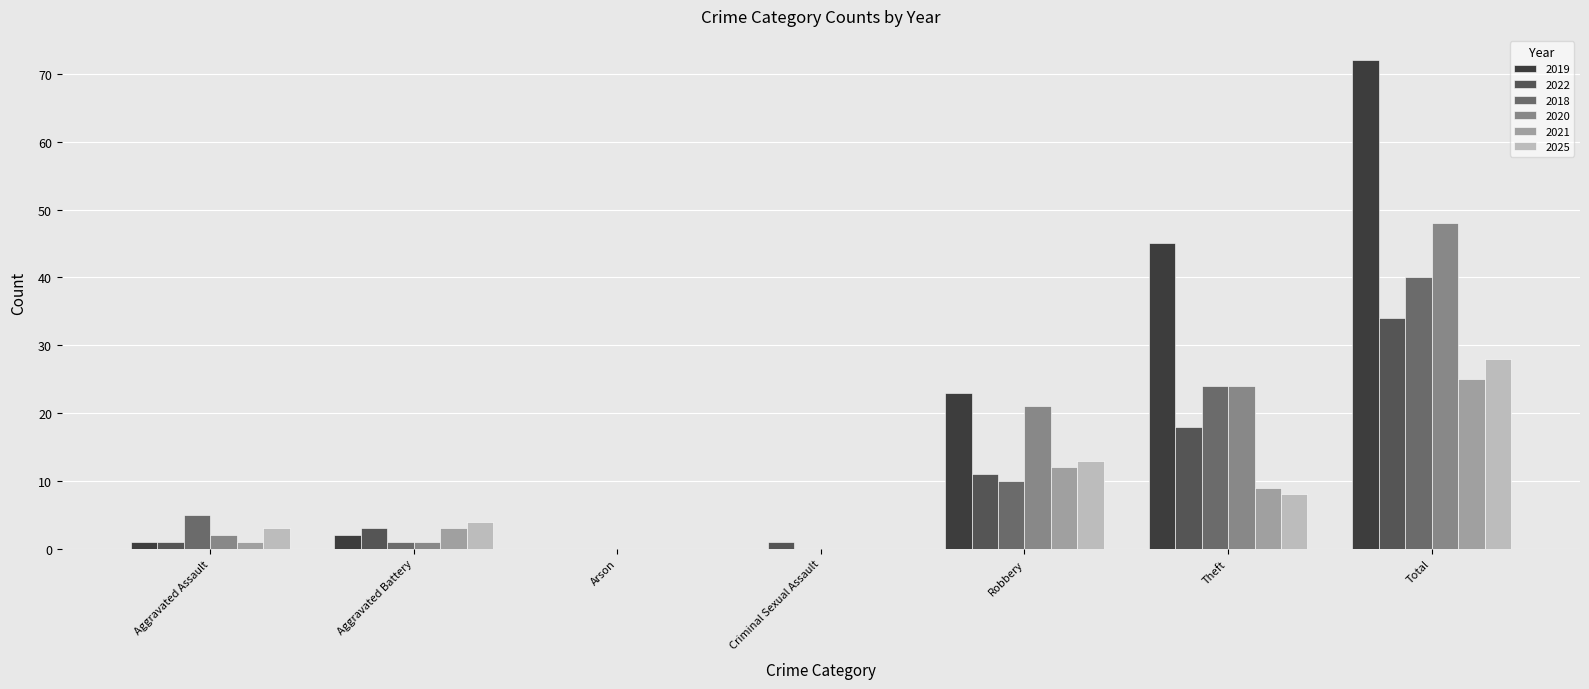

Reading left to right, list all the values displayed in this chart.

2019: 1	2	0	0	23	45	72
2022: 1	3	0	1	11	18	34
2018: 5	1	0	0	10	24	40
2020: 2	1	0	0	21	24	48
2021: 1	3	0	0	12	9	25
2025: 3	4	0	0	13	8	28